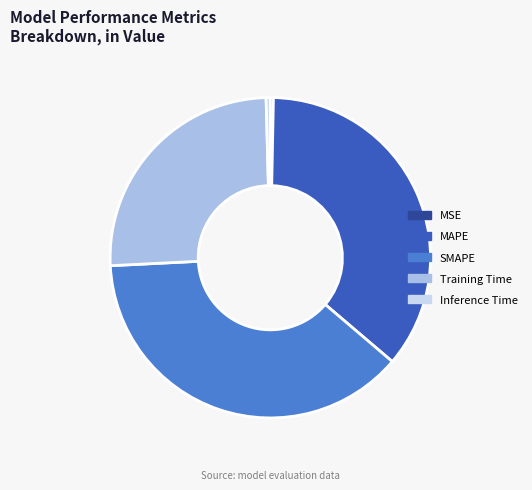

Do Inference Time and SMAPE together represent more than half of the pie?

No